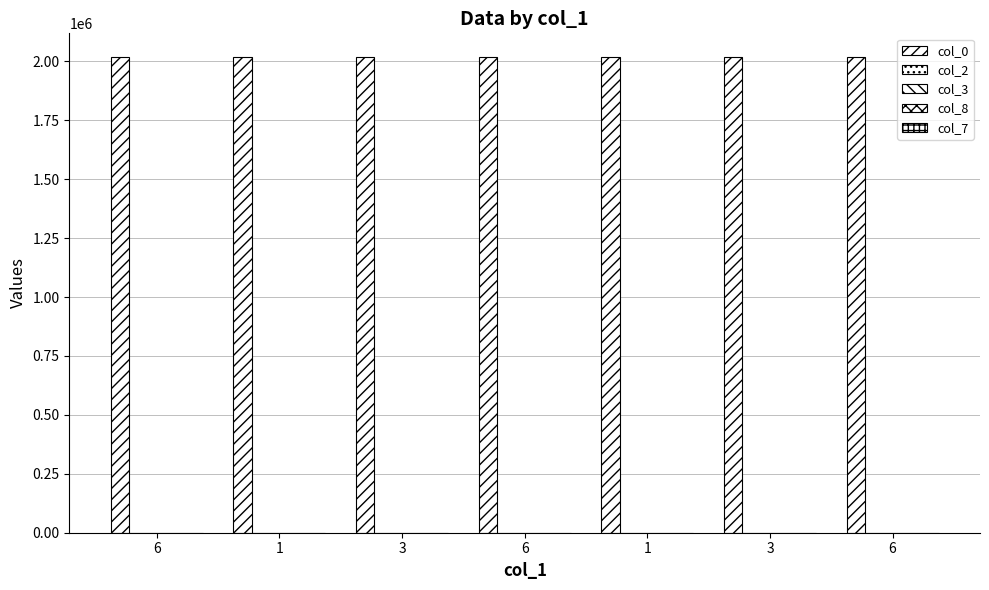

Are the bars horizontal?

No